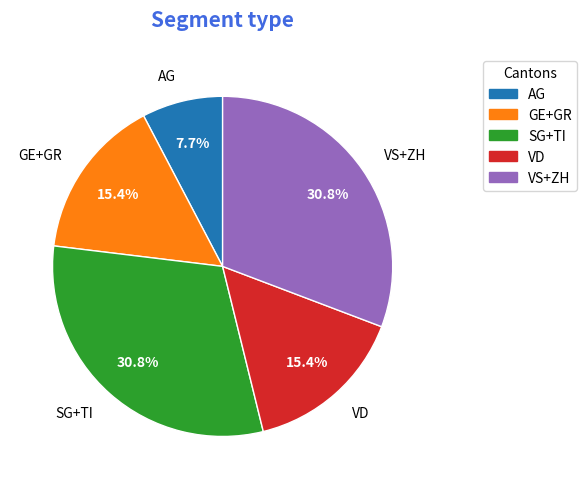

How many slices are in this pie chart?

5